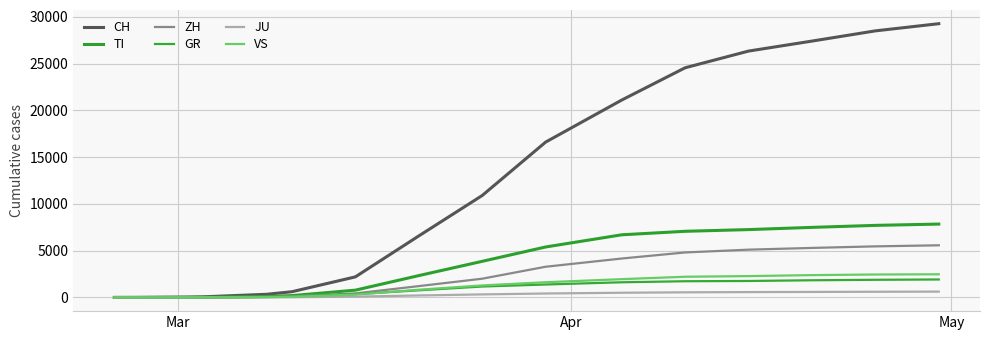

At which label does TI reach its minimum?

Mar